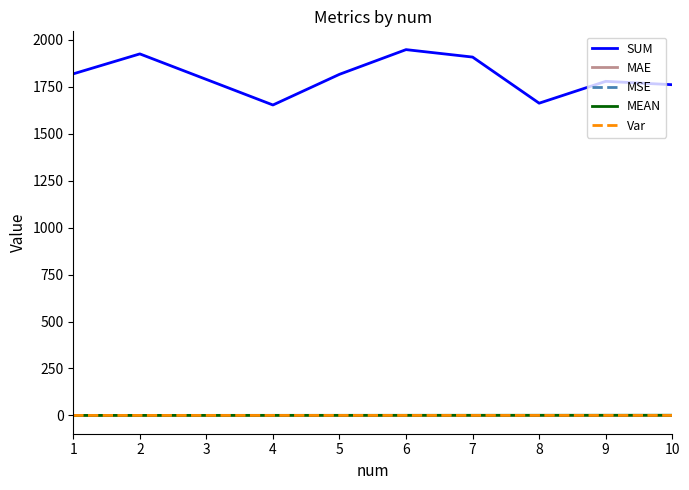

How many series are shown in this chart?

5